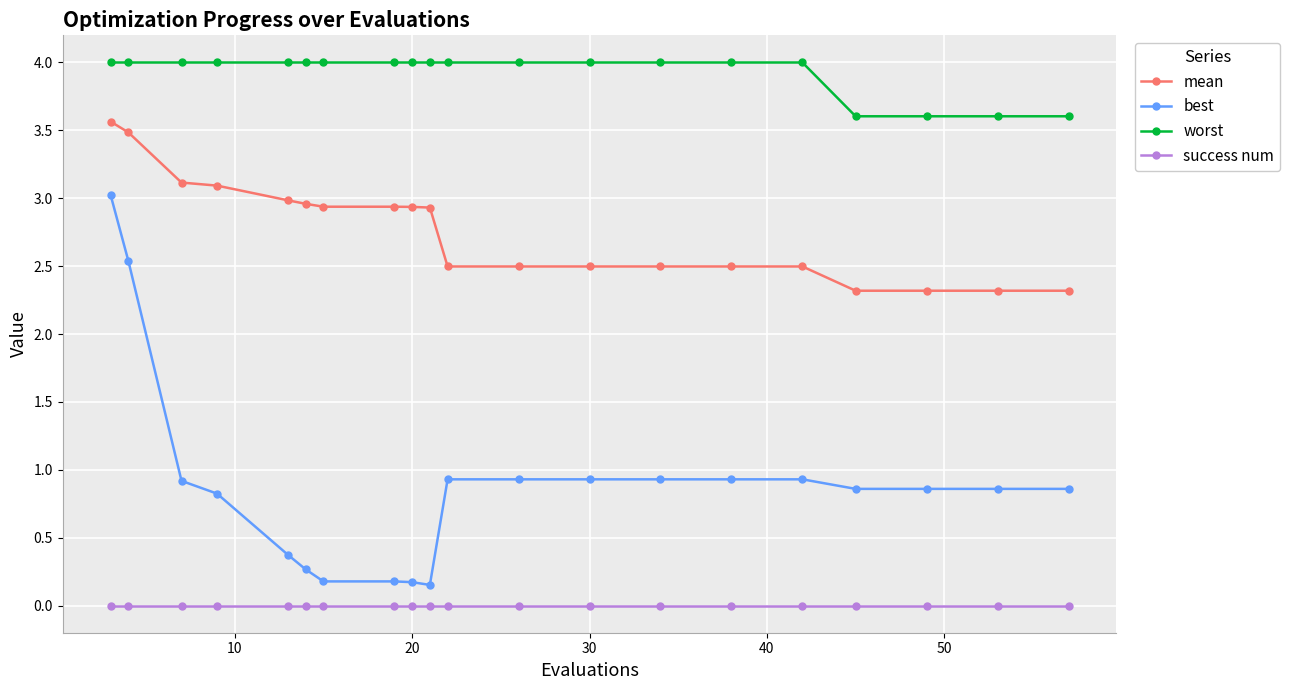

What is the maximum value shown in the chart?

4.0